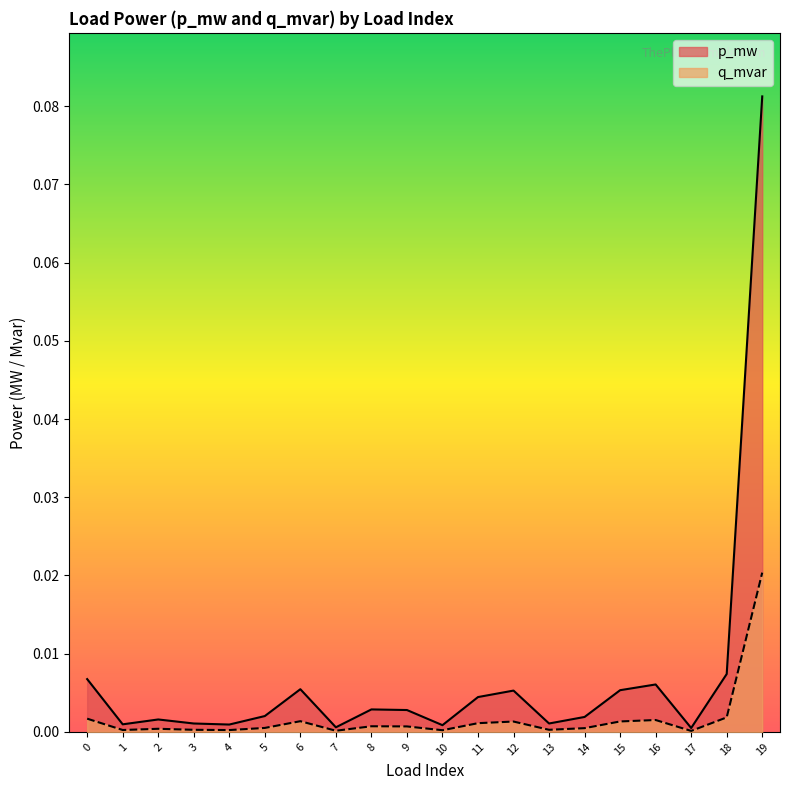

What is the sum of all p_mw values?

0.1